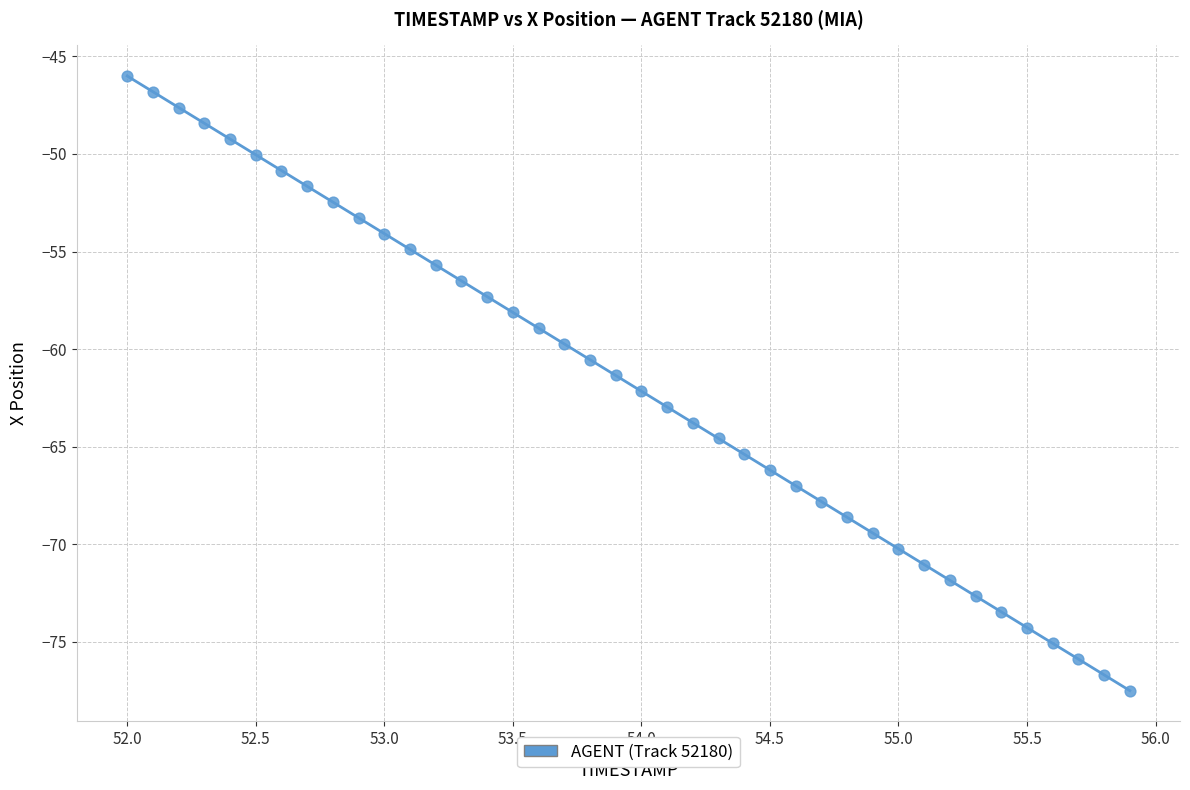

What is the range of X values (max minus min)?

3.9